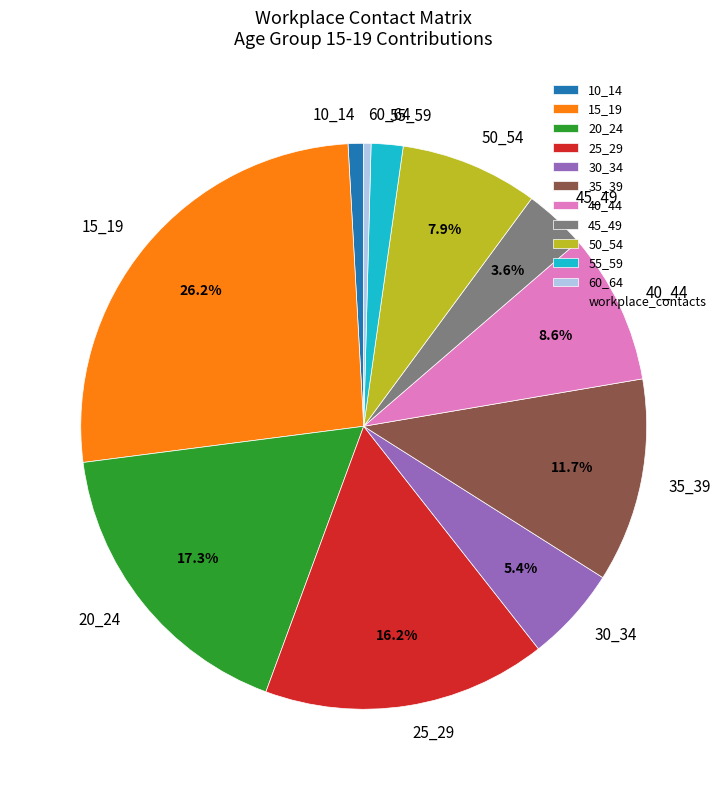

What percentage is the 10_14 slice, to the nearest percent?

1%